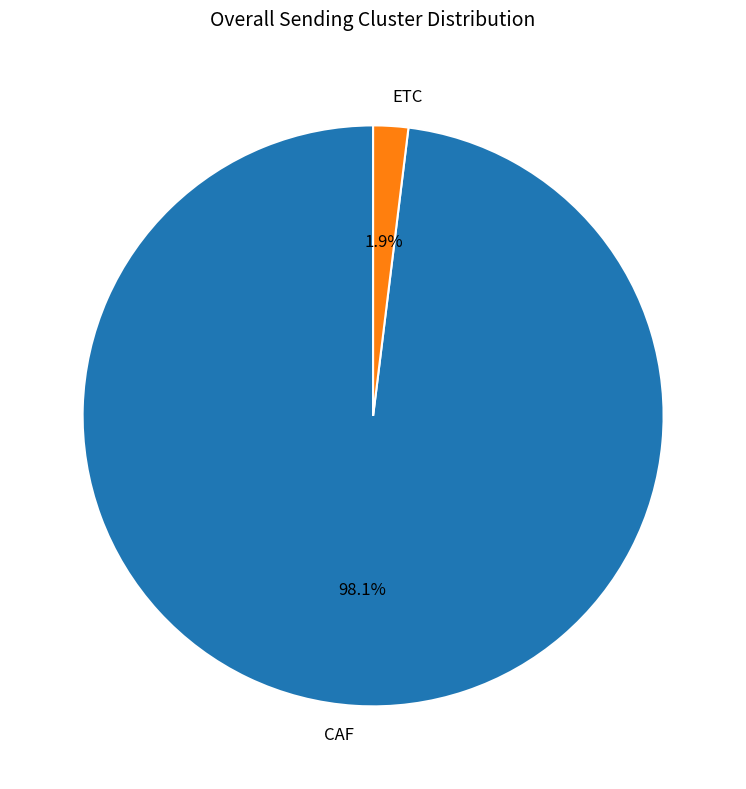

Which slice is the largest?

CAF